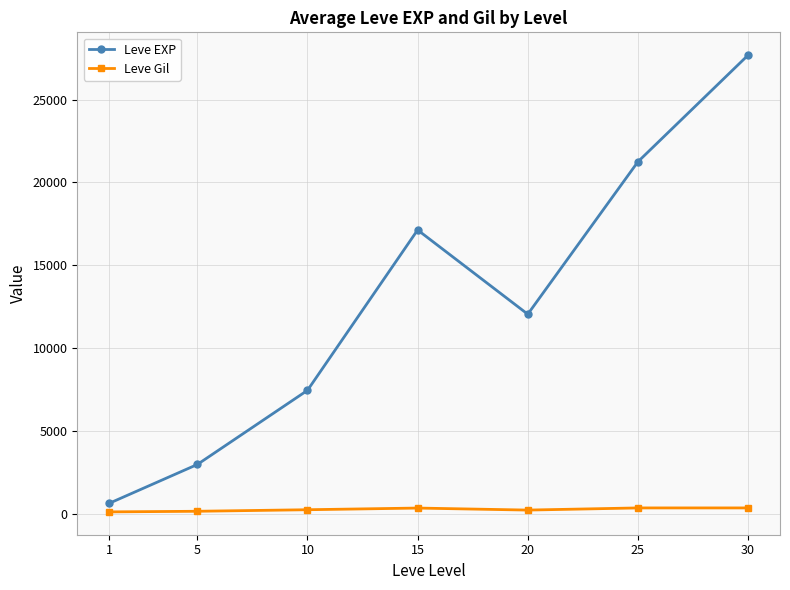

What is the minimum value shown in the chart?

112